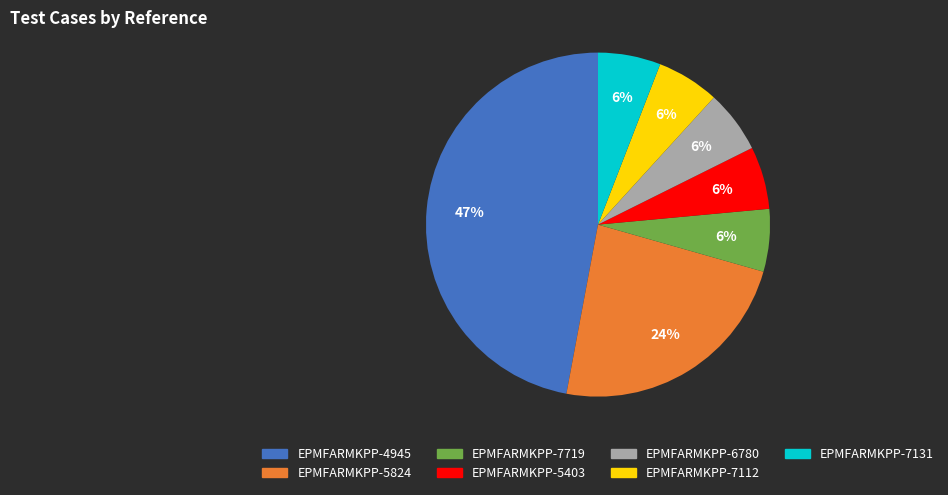

To the nearest percent, what is the average slice percentage?

14%